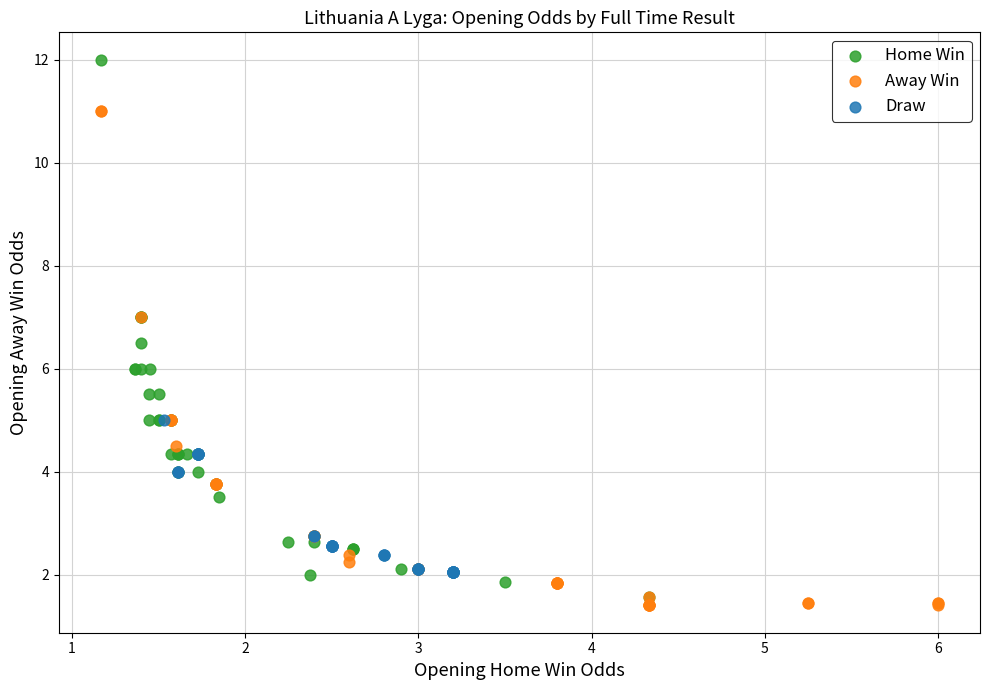

Which series reaches the maximum Y coordinate?

Home Win